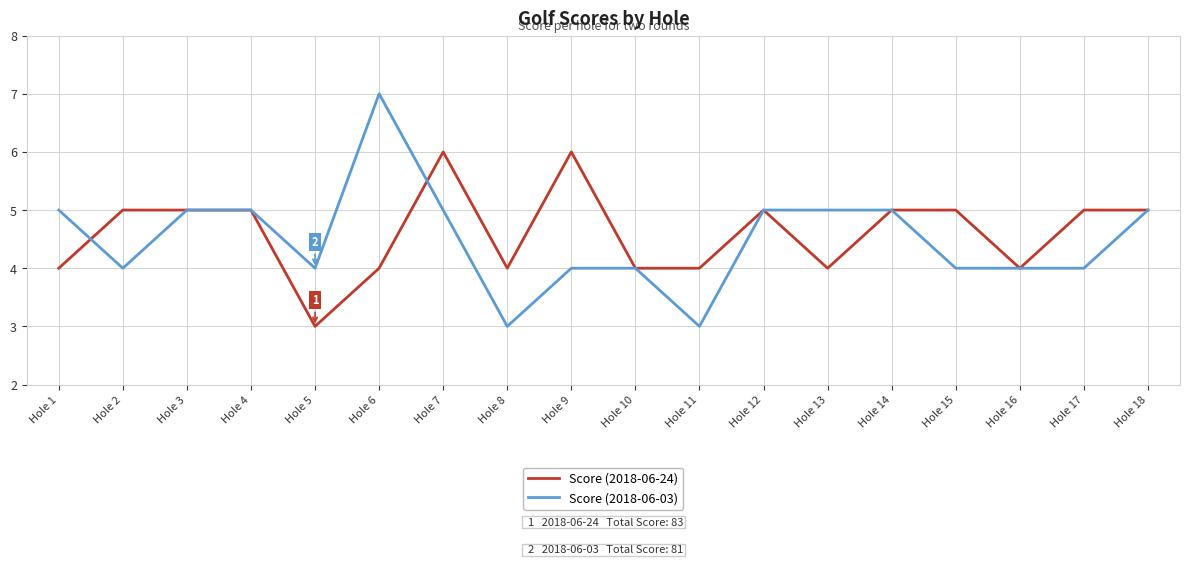

True or false: Score (2018-06-03) has a value of 4 at Hole 5.

True